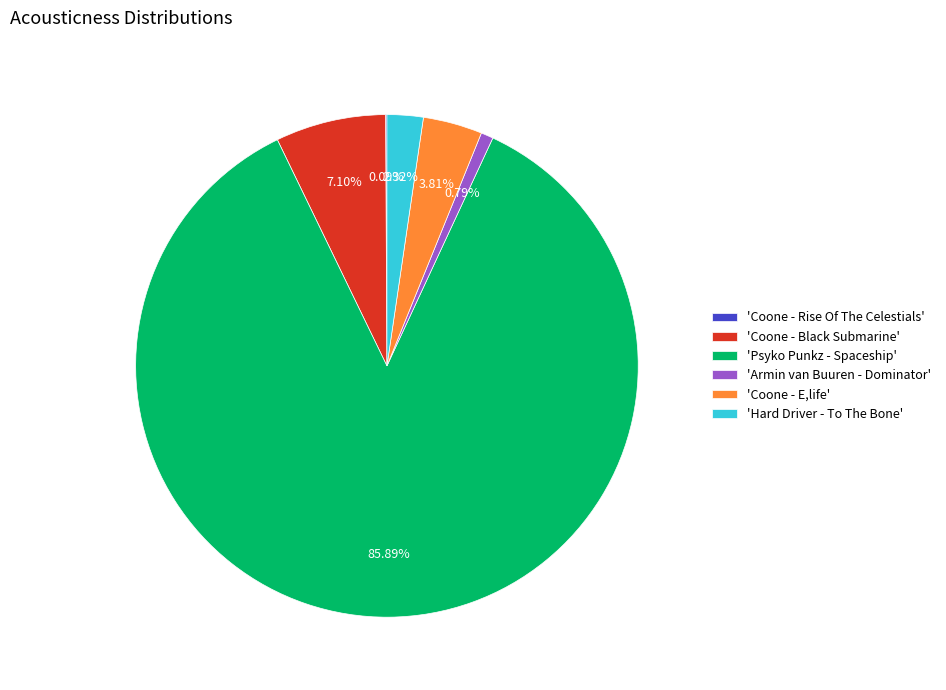

Which category has the biggest portion of the pie?

'Psyko Punkz - Spaceship'